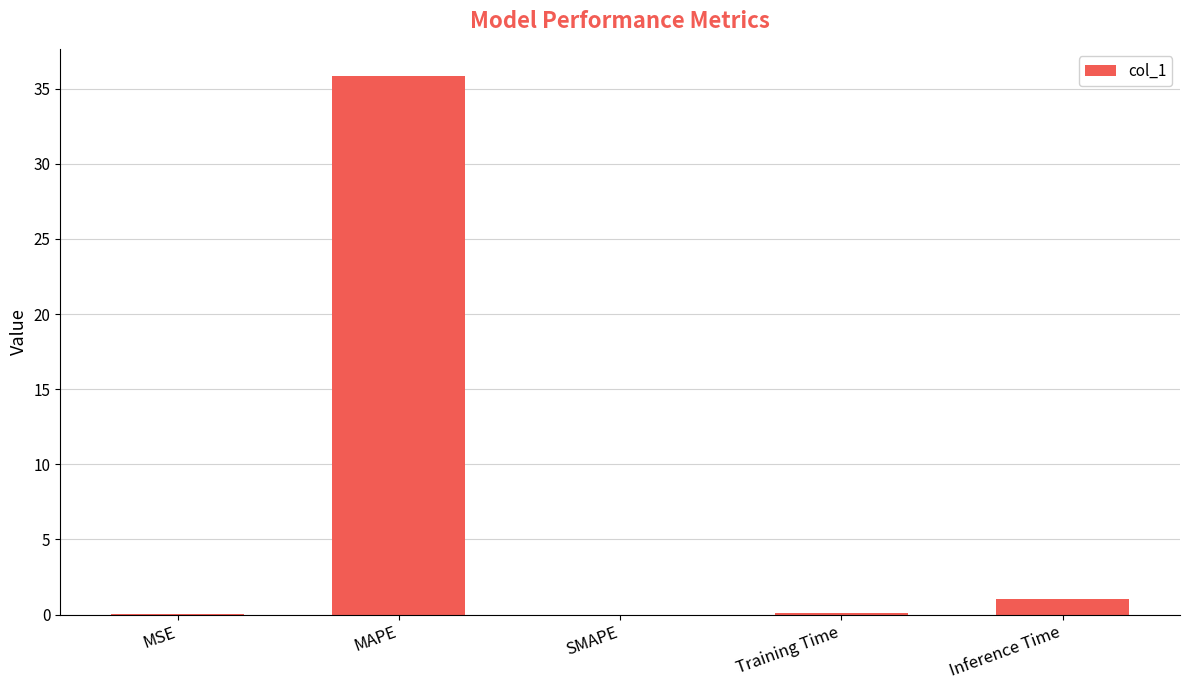

What is the sum of the values at Inference Time and Training Time?

1.1